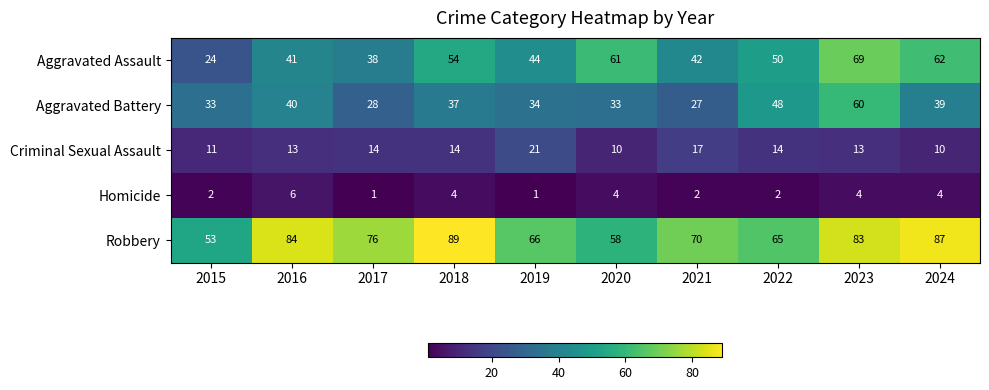

Rank the series by their maximum value, from highest to lowest.

Robbery, Aggravated Assault, Aggravated Battery, Criminal Sexual Assault, Homicide